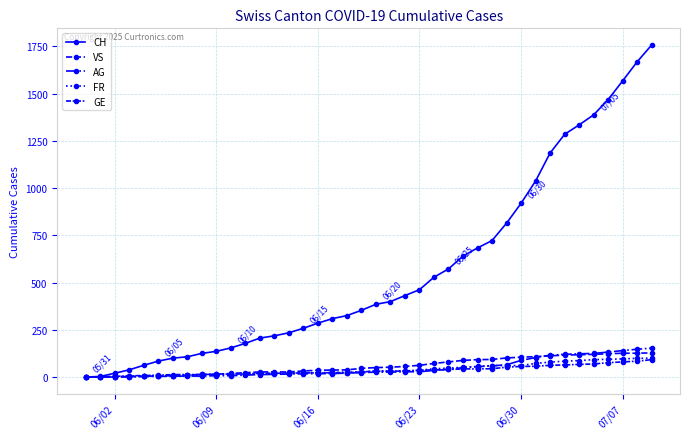

What is the difference between the second highest and second lowest values in the FR series?

99